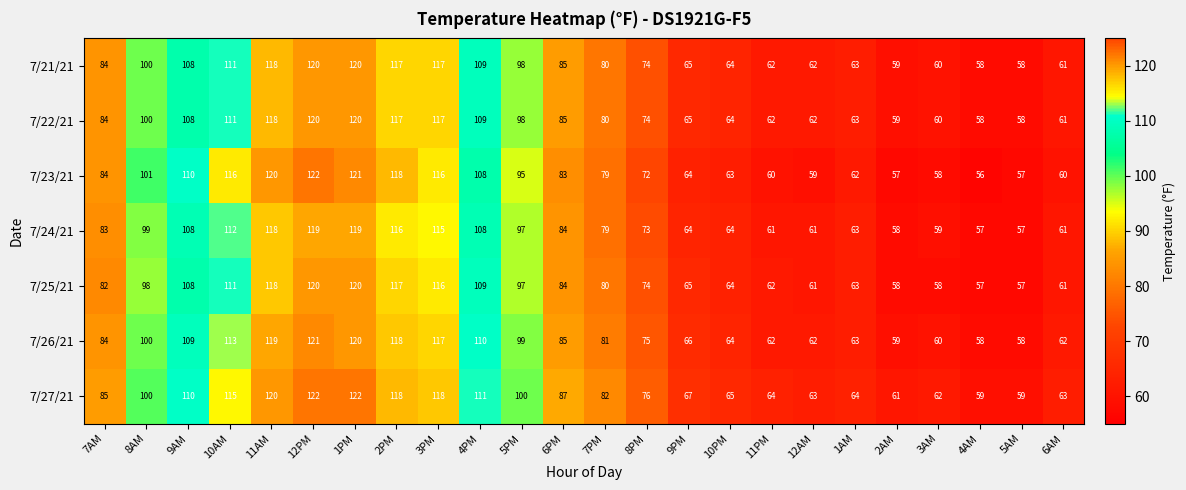

Which series has the largest total across all categories?

7/27/21